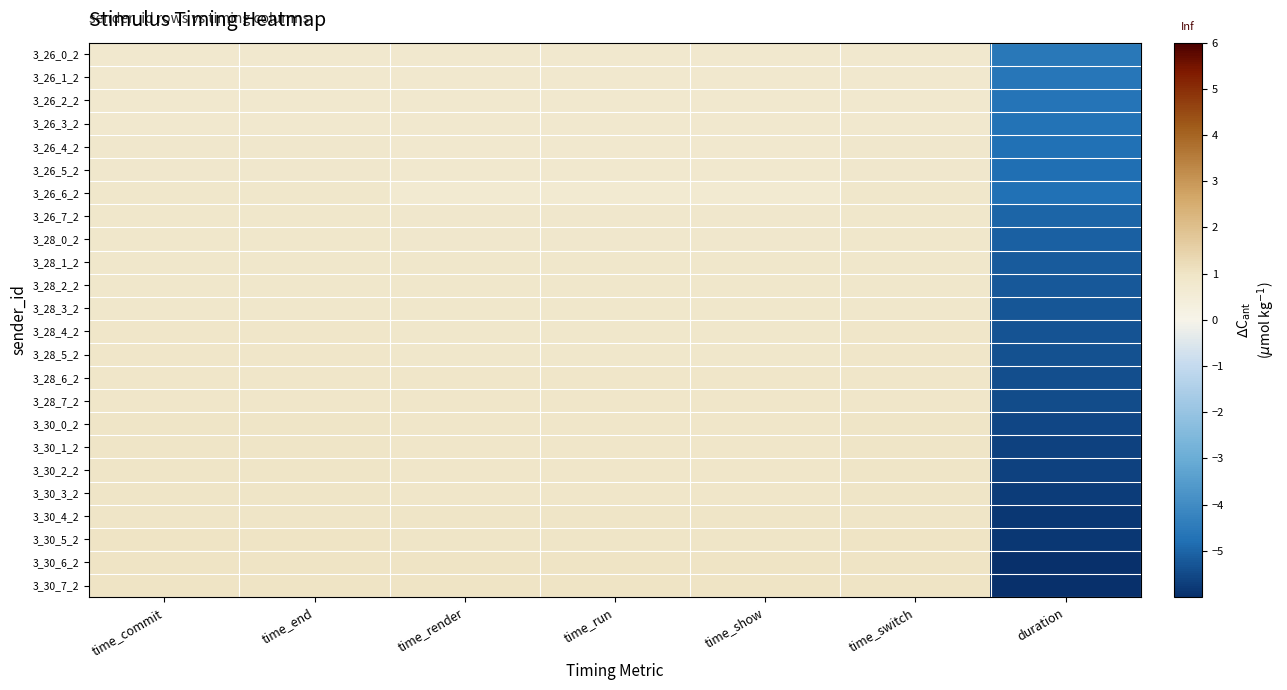

Rank the series by their maximum value, from highest to lowest.

3_30_5_2, 3_30_7_2, 3_30_6_2, 3_30_3_2, 3_30_4_2, 3_30_2_2, 3_30_0_2, 3_30_1_2, 3_28_7_2, 3_28_6_2, 3_28_5_2, 3_28_4_2, 3_28_2_2, 3_28_3_2, 3_26_6_2, 3_28_1_2, 3_28_0_2, 3_26_7_2, 3_26_5_2, 3_26_4_2, 3_26_3_2, 3_26_2_2, 3_26_1_2, 3_26_0_2